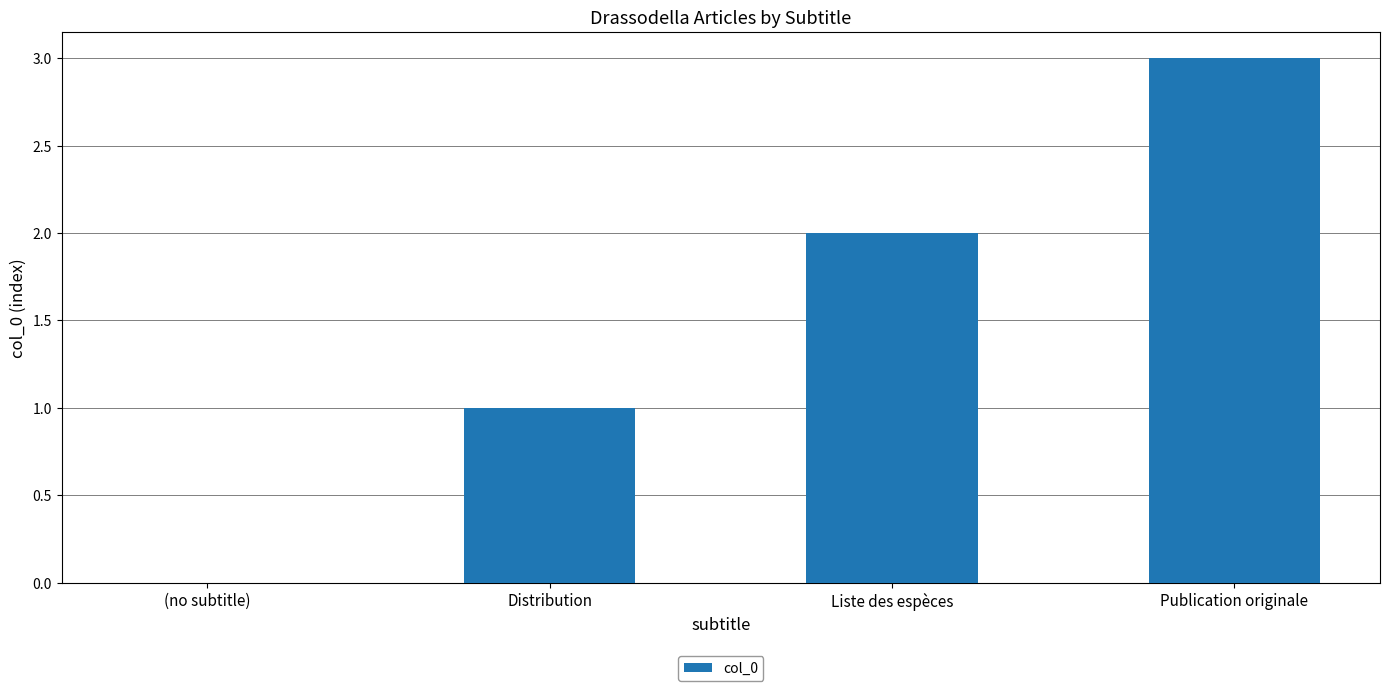

Is it true that the value at Liste des espèces is 3?

False